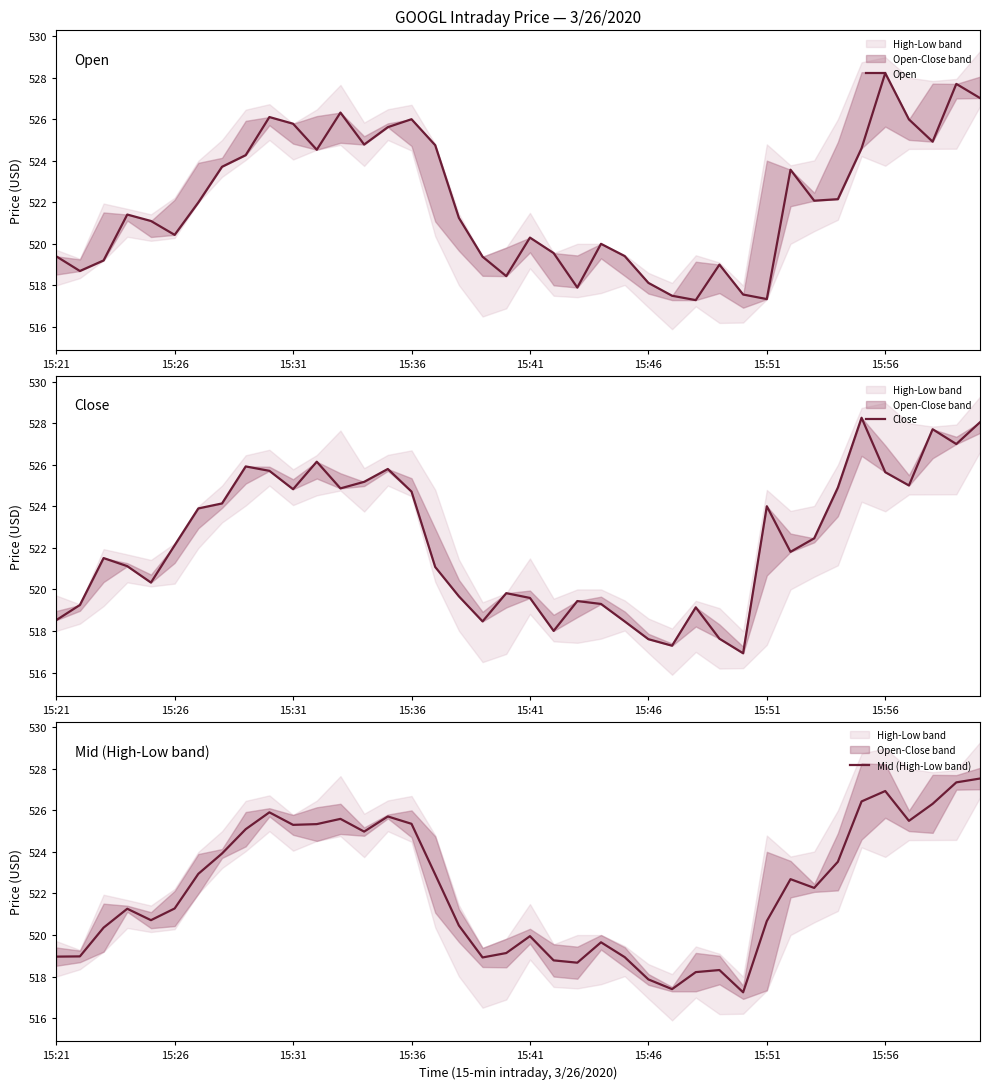

What is the value of the Mid (High-Low band) point at the 21st from the left?

519.9